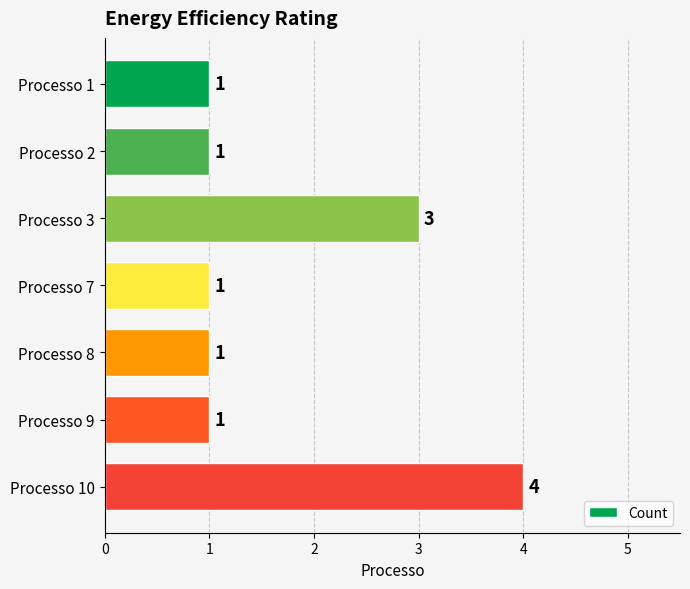

Is it true that the value at Processo 9 is 1?

True